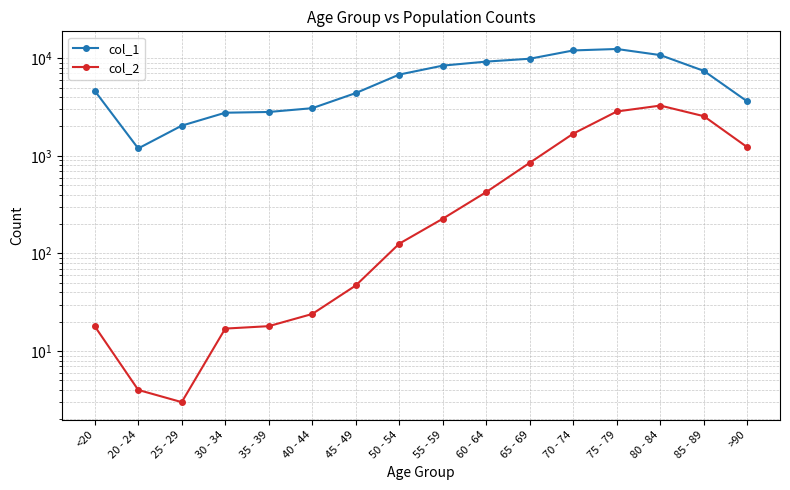

Which label corresponds to the largest value in the chart?

75 - 79